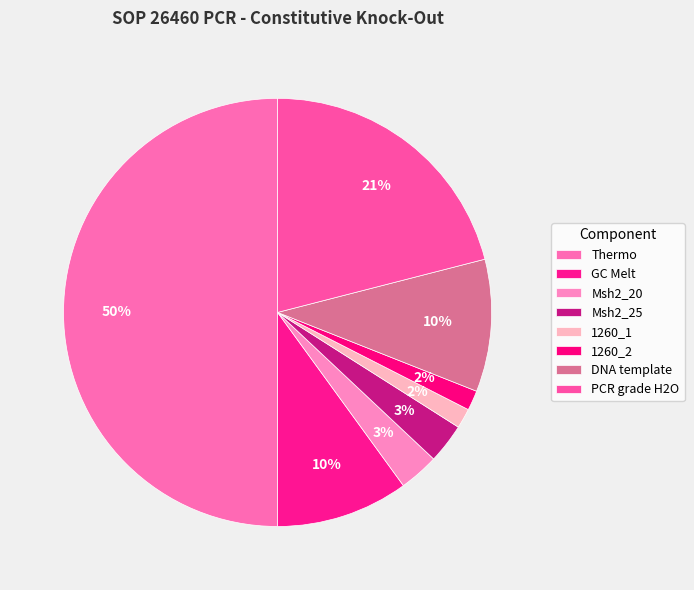

To the nearest percent, what portion does GC Melt represent?

10%